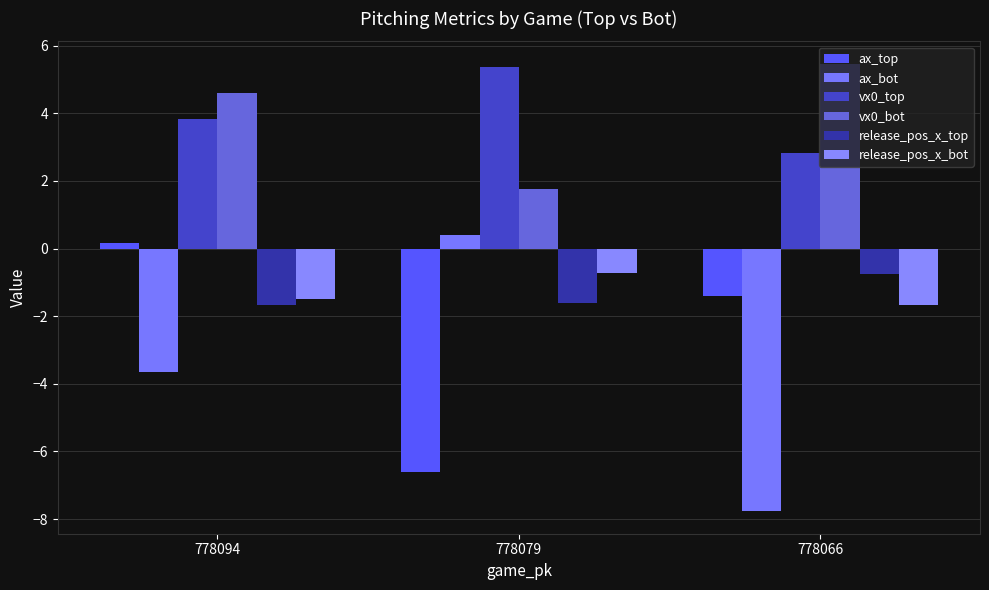

What are all the series names shown in the legend?

ax_top, ax_bot, vx0_top, vx0_bot, release_pos_x_top, release_pos_x_bot